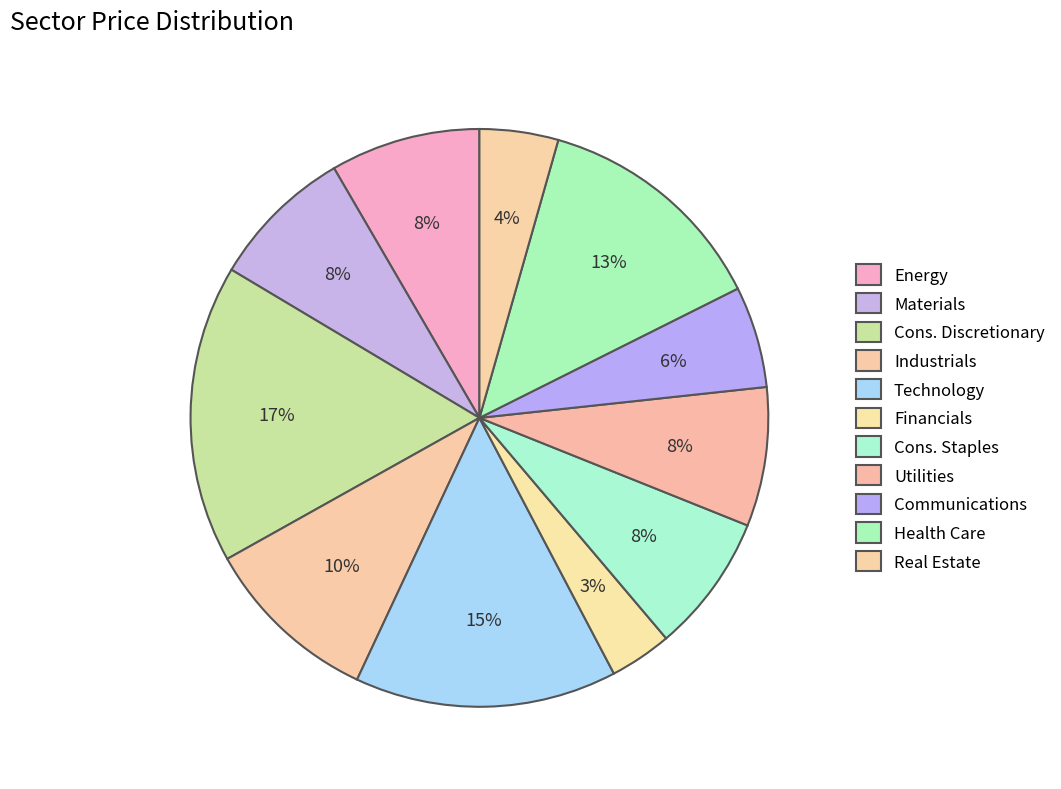

What is the smallest slice in the pie chart?

Financials